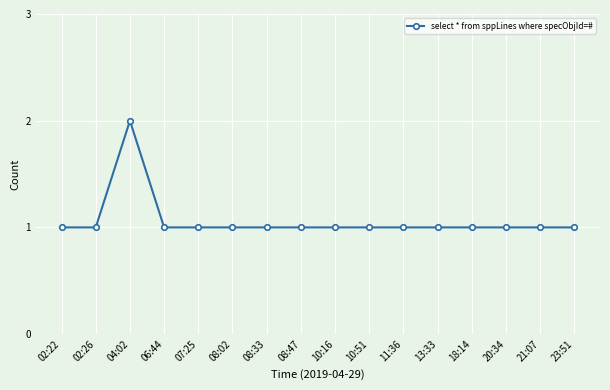

What is the sum of all values?

17